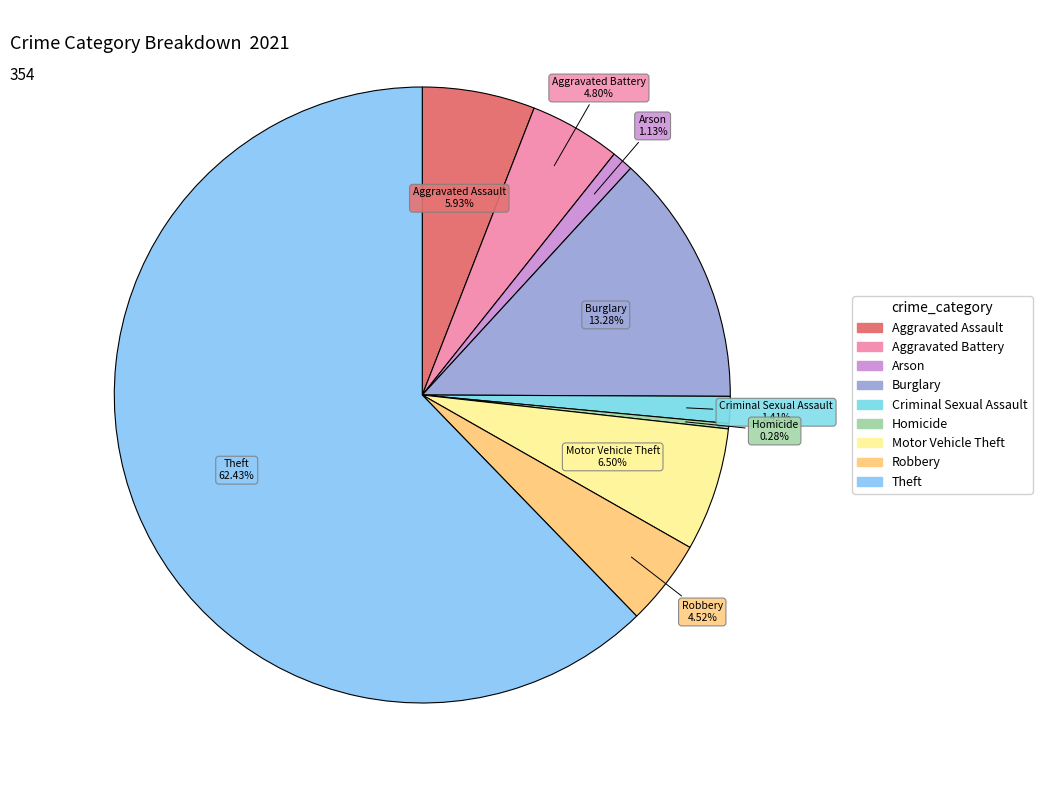

Which slice is the smallest?

Homicide